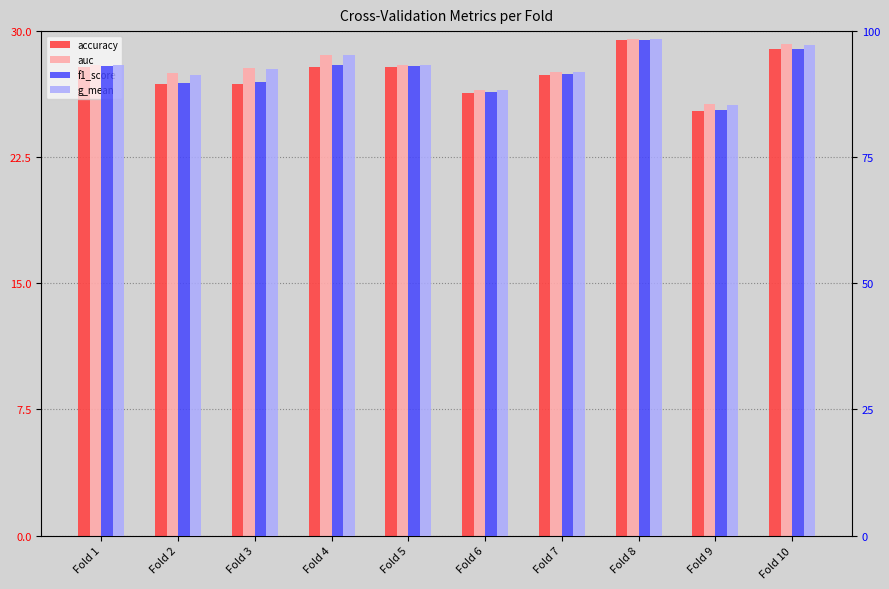

Reading left to right, what are all the values shown in this chart?

accuracy: Fold 1=27.9	Fold 2=26.8	Fold 3=26.8	Fold 4=27.9	Fold 5=27.9	Fold 6=26.3	Fold 7=27.4	Fold 8=29.5	Fold 9=25.3	Fold 10=28.9
auc: Fold 1=28.0	Fold 2=27.5	Fold 3=27.8	Fold 4=28.6	Fold 5=28.0	Fold 6=26.5	Fold 7=27.6	Fold 8=29.5	Fold 9=25.6	Fold 10=29.2
f1_score: Fold 1=93.1	Fold 2=89.7	Fold 3=89.9	Fold 4=93.2	Fold 5=93.1	Fold 6=87.9	Fold 7=91.5	Fold 8=98.2	Fold 9=84.4	Fold 10=96.5
g_mean: Fold 1=93.2	Fold 2=91.3	Fold 3=92.4	Fold 4=95.2	Fold 5=93.2	Fold 6=88.3	Fold 7=91.9	Fold 8=98.4	Fold 9=85.3	Fold 10=97.3